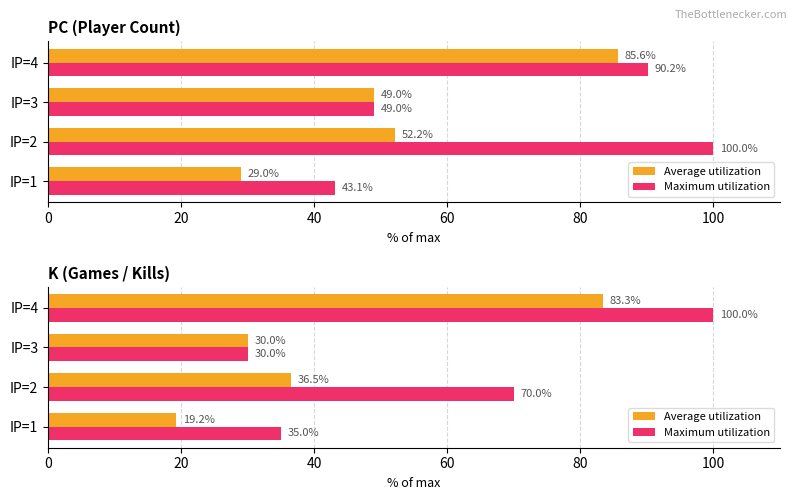

What is the difference between the maximum and second lowest values in the Maximum utilization series?

65.0